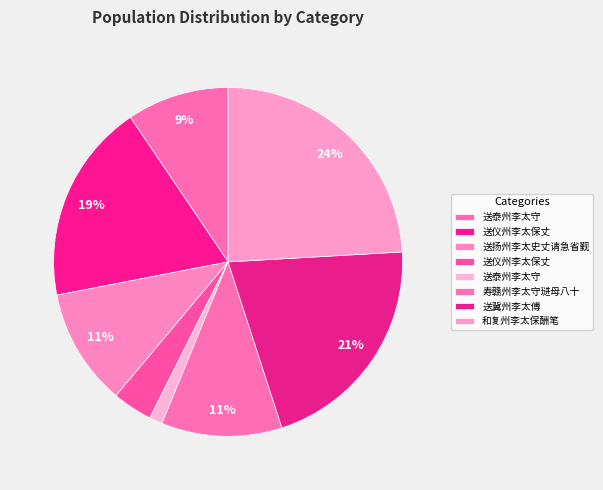

What is the largest slice in the pie chart?

和复州李太保酬笔